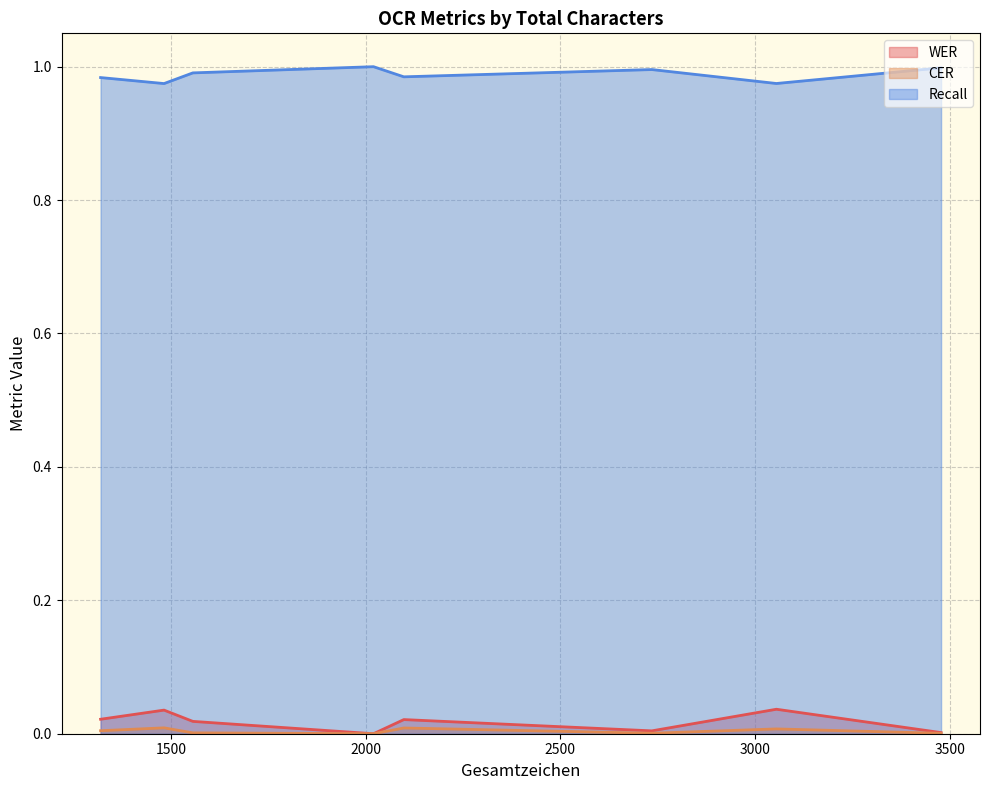

What is the approximate value of Recall at Durchlauf 2?

1.0